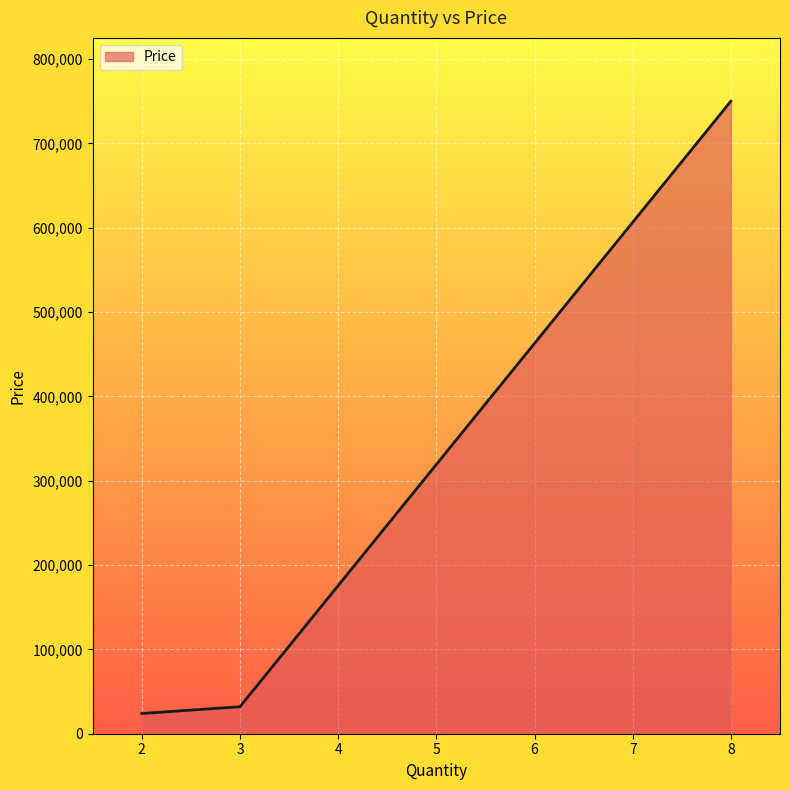

Between 3 and 8, which is larger?

8